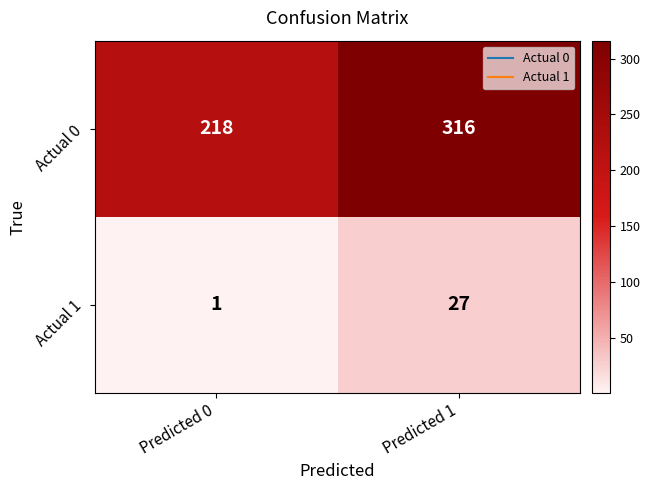

Which category has the highest value in the Actual 1 series?

Predicted 1